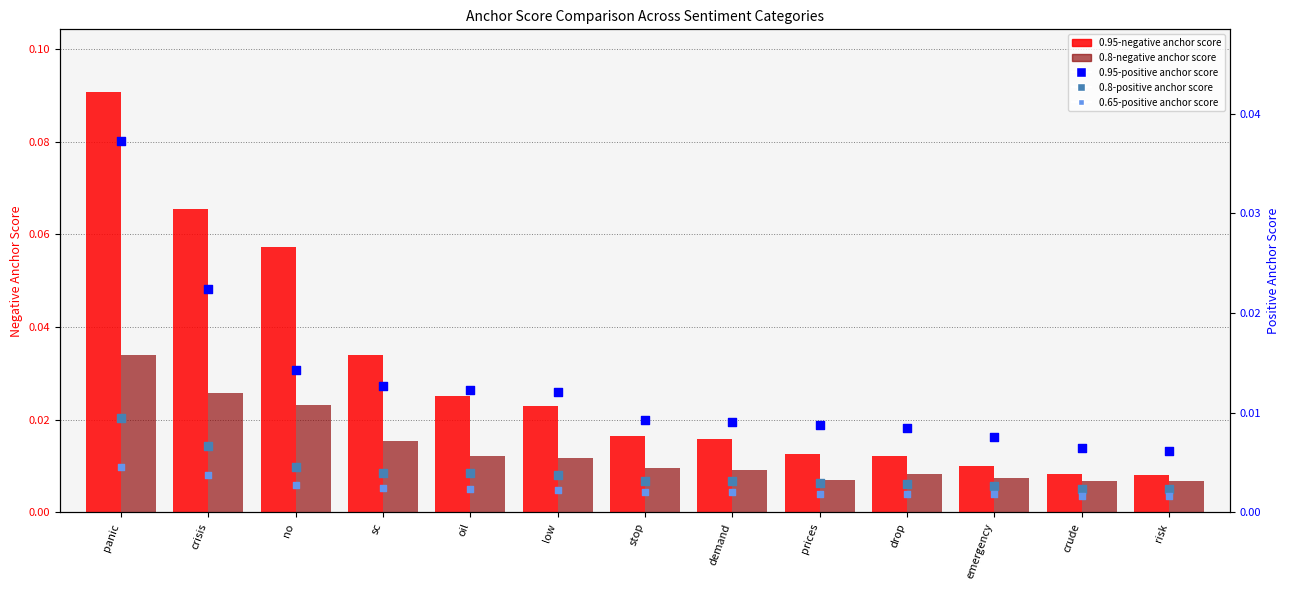

Is the value of 0.95-negative anchor score at crude greater than the value of 0.8-positive anchor score at demand?

Yes